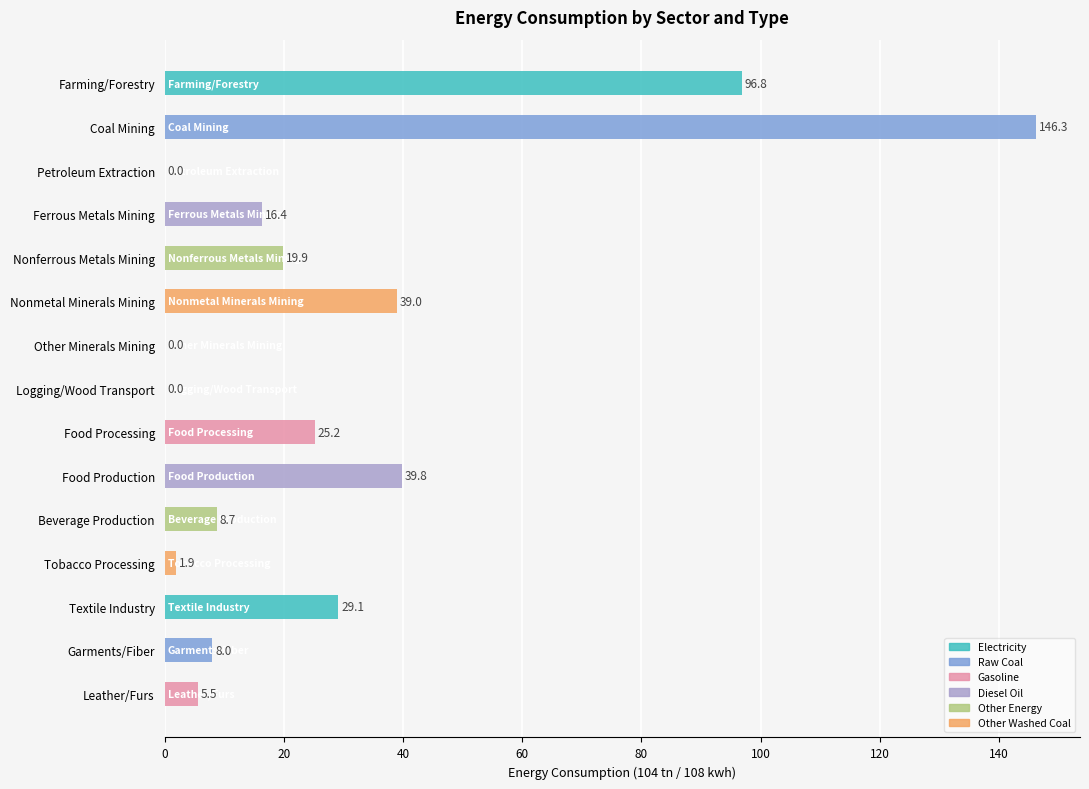

What is the change in value from Beverage Production to Textile Industry?

+20.4